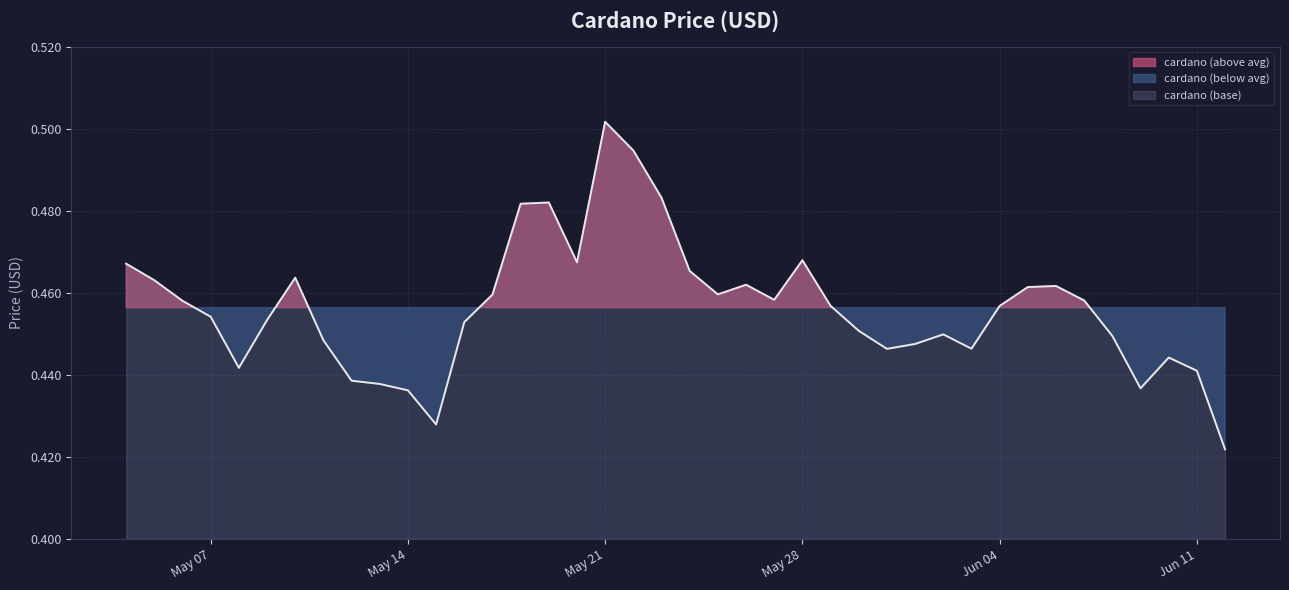

The value at 2024-05-17 is 0.2. True or false?

False